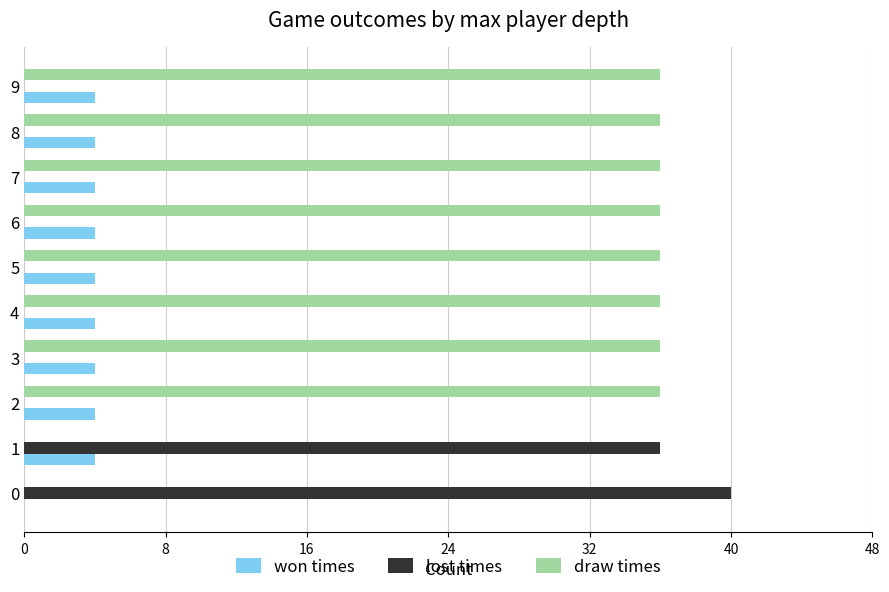

Which series has the largest total across all categories?

draw times